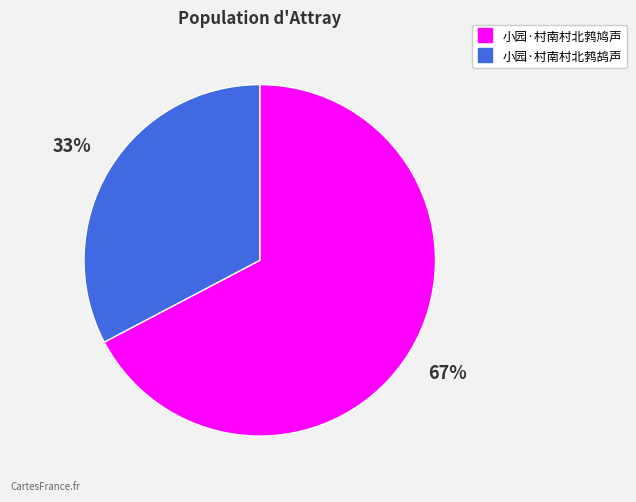

To the nearest percent, what is the average slice percentage?

50%